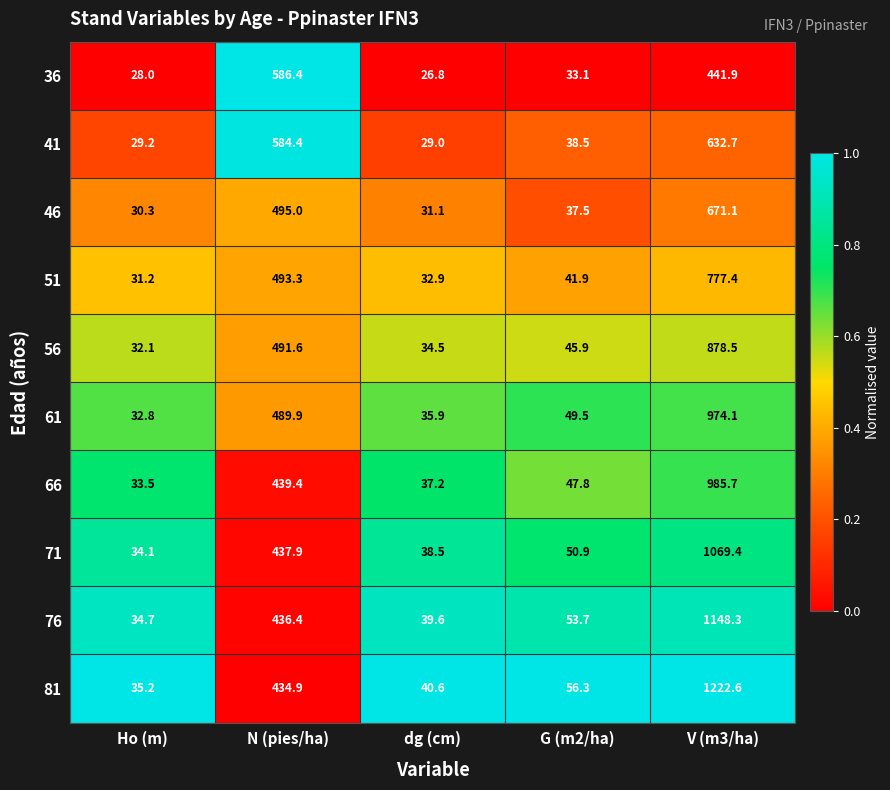

Which series has the widest spread of values?

81